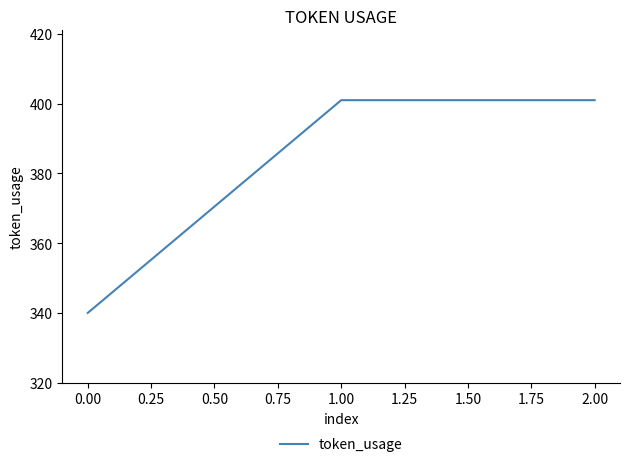

What is the minimum value shown in the chart?

340